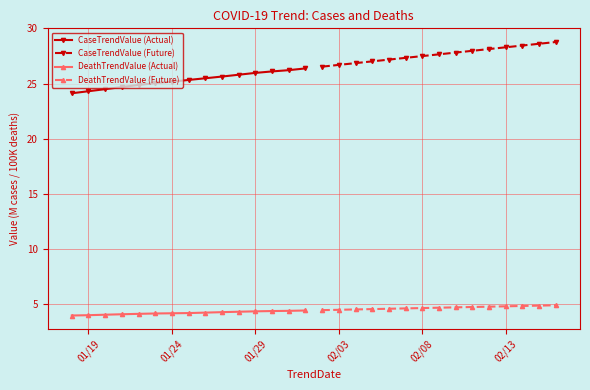

True or false: CaseTrendValue (Actual) and DeathTrendValue (Actual) intersect in this chart.

False